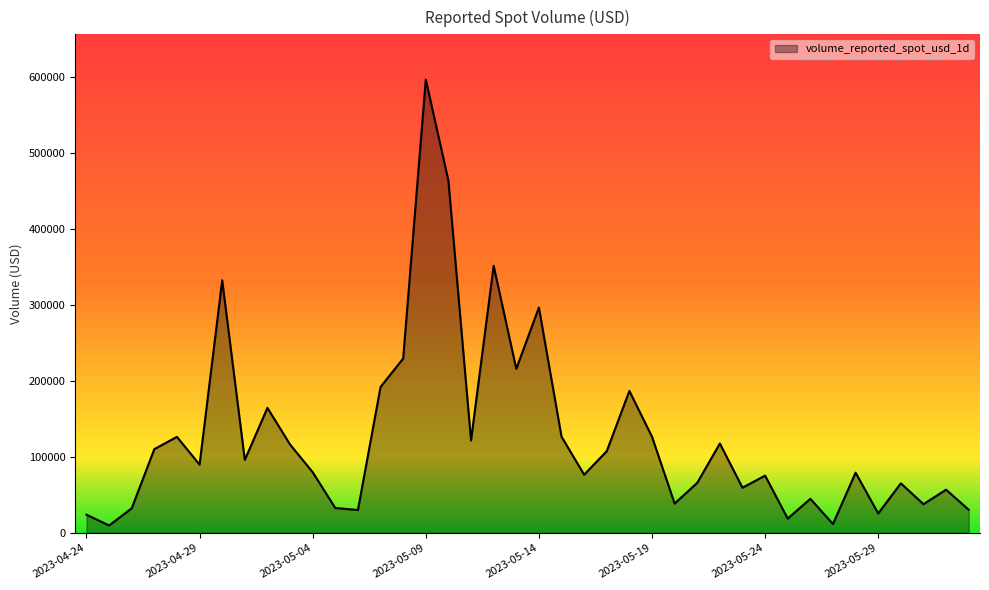

What is the maximum value shown in the chart?

596563.4